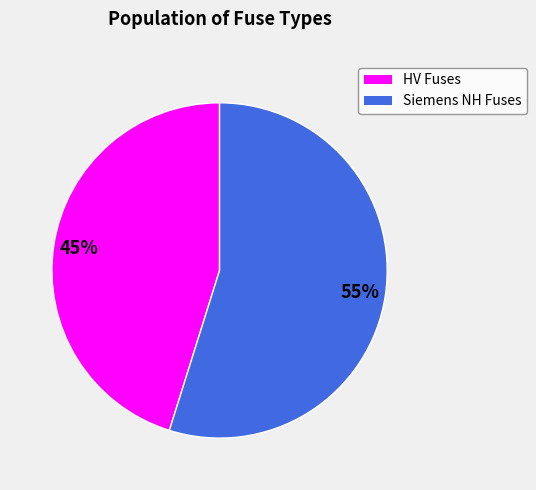

Is there any slice that represents more than half of the pie?

Yes